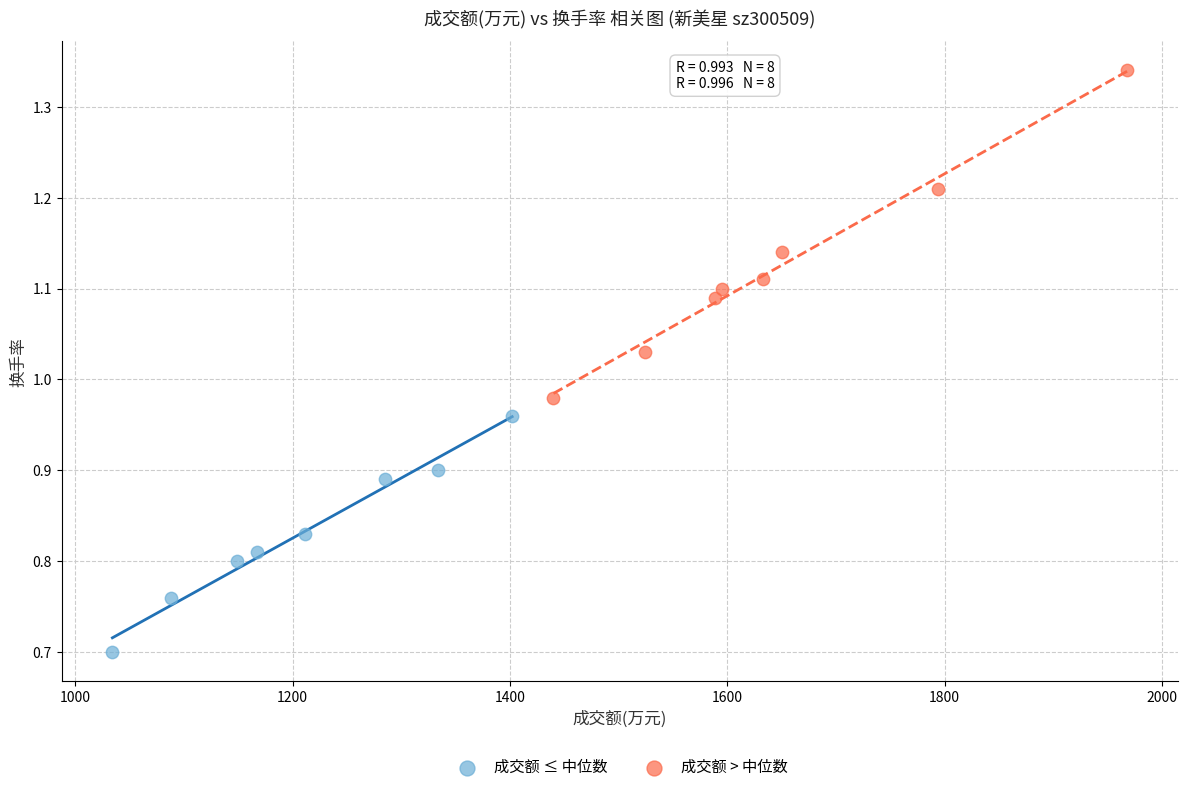

What are all the series names shown in the legend?

成交额 ≤ 中位数, 成交额 > 中位数